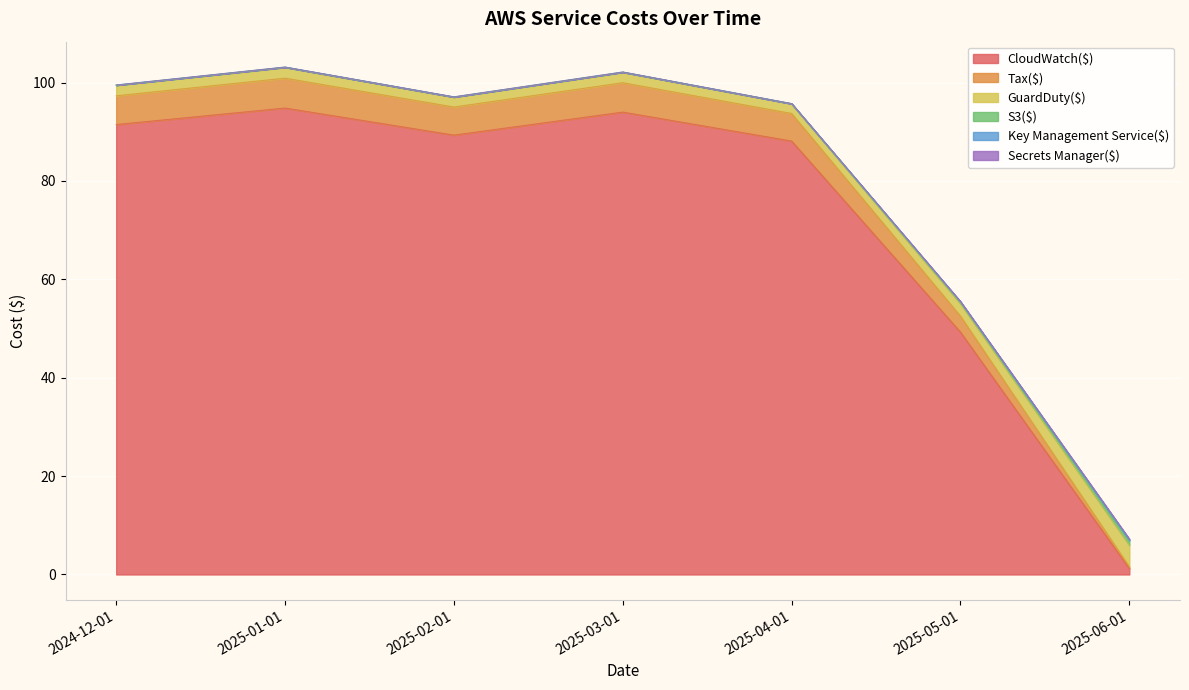

At which label does CloudWatch($) reach its minimum?

2025-06-01